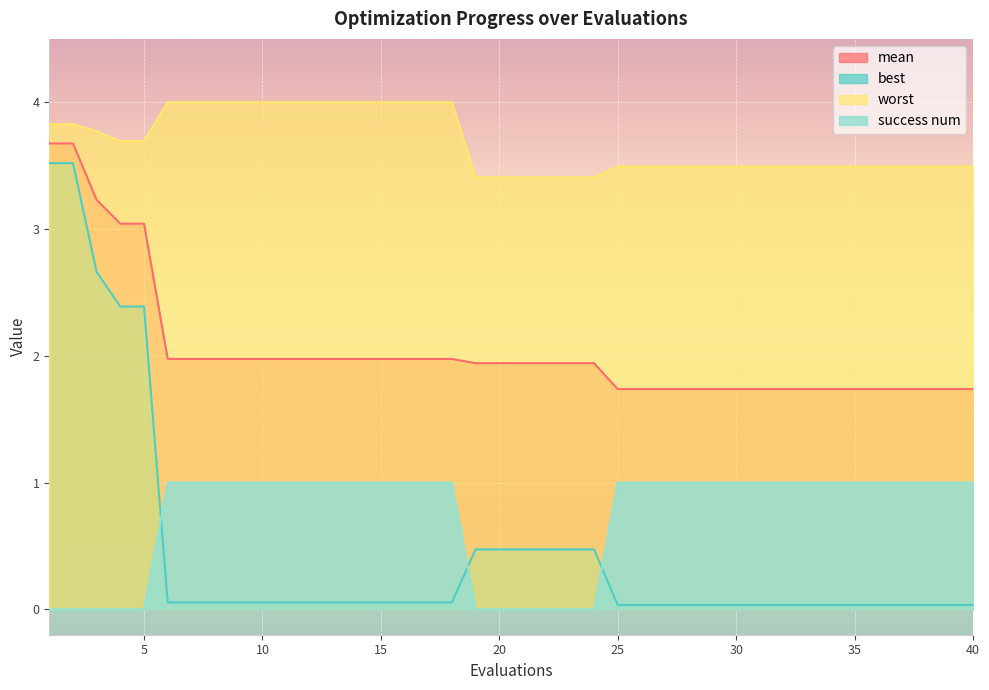

True or false: worst has a value of 3.5 at 28.

True